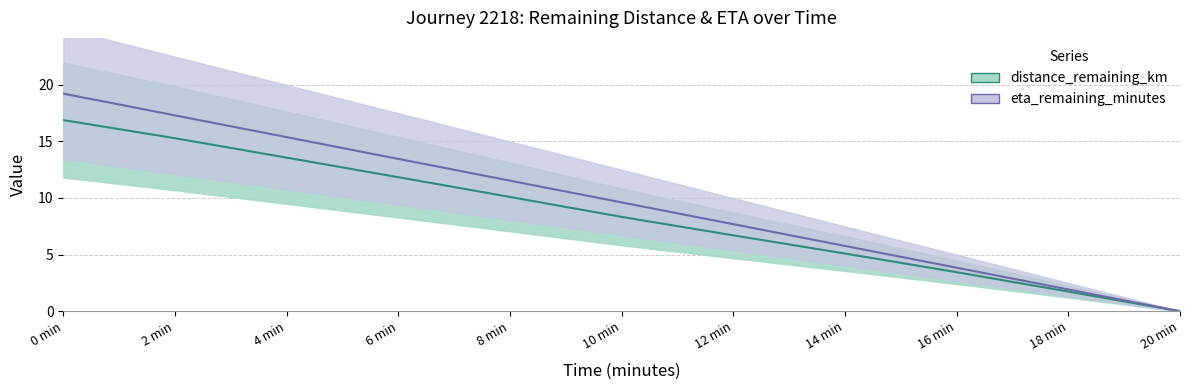

Reading left to right, transcribe all the data shown in this chart.

distance_remaining_km: 16.9	15.3	13.6	11.8	10.1	8.3	6.7	5.1	3.4	1.7	0.0
eta_remaining_minutes: 19.2	17.3	15.4	13.4	11.5	9.6	7.7	5.8	3.8	1.9	0.0